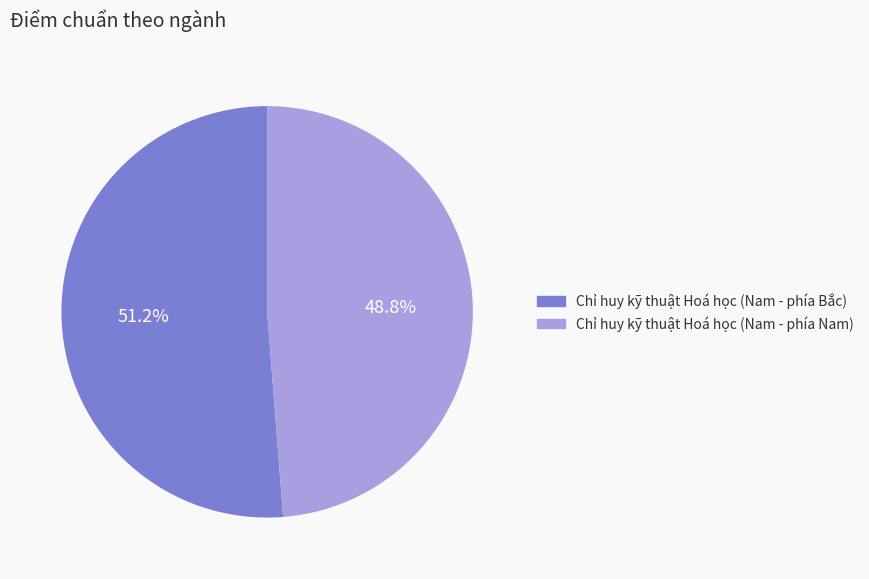

Which category has the smallest portion of the pie?

Chỉ huy kỹ thuật Hoá học (Nam - phía Nam)